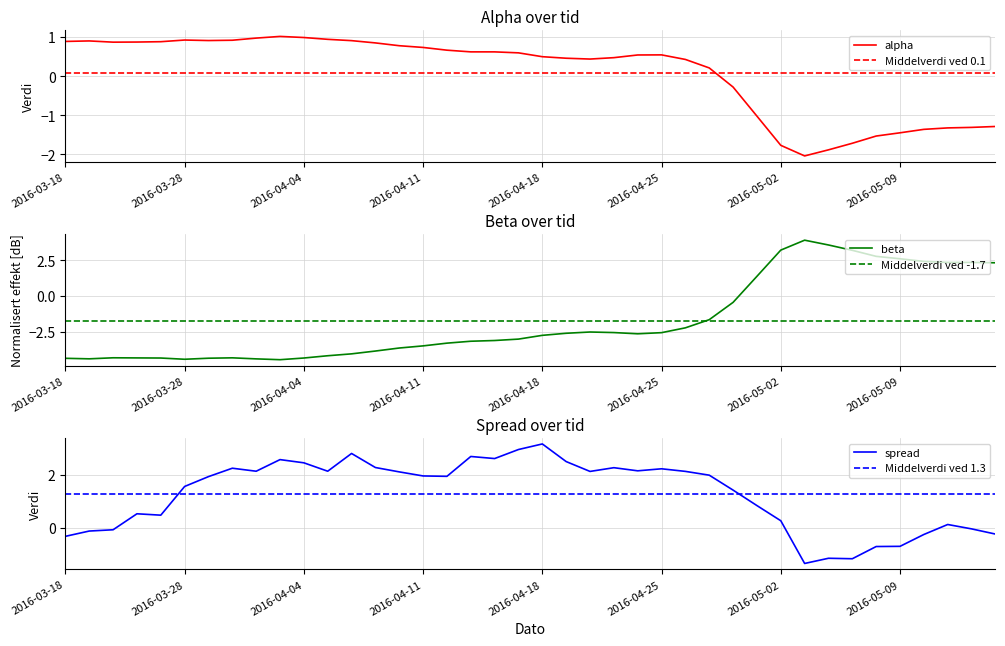

At which label does alpha first exceed 0?

2016-03-18